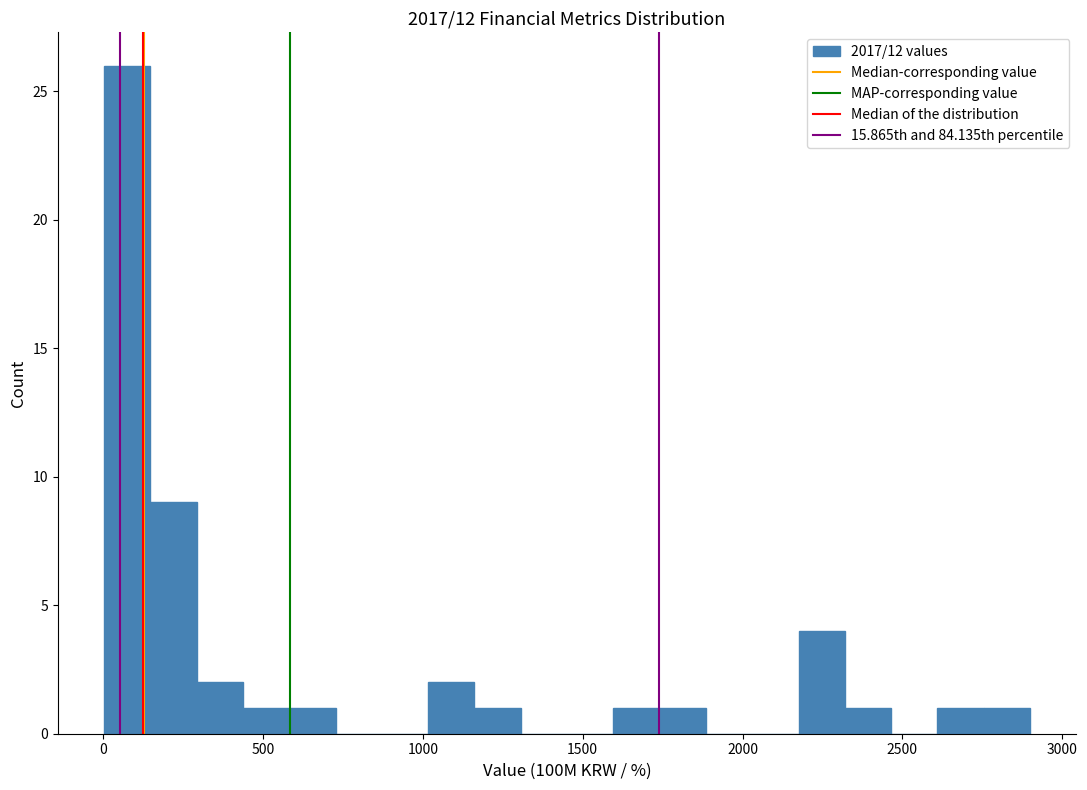

Read against the x-axis, roughly where is the centre of the tallest bar?

100